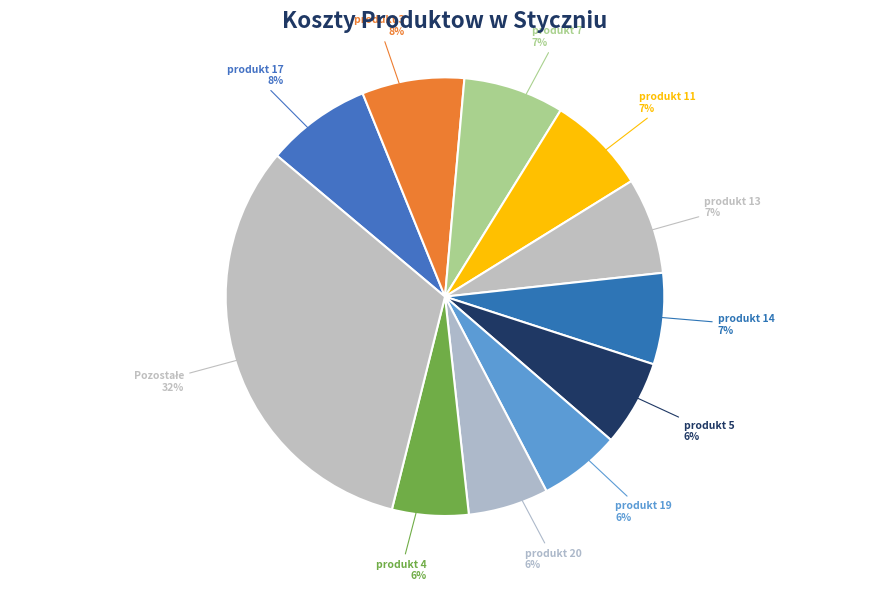

How many segments does this pie chart have?

11